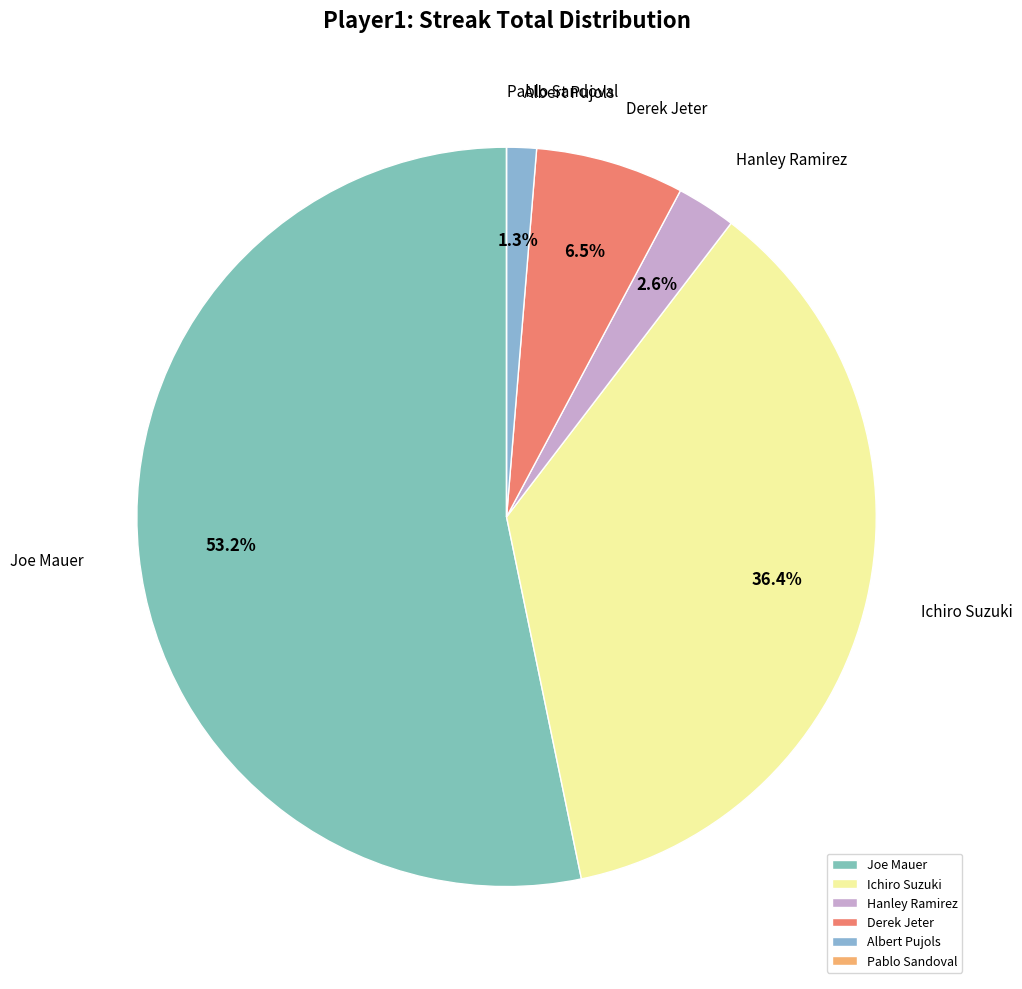

Which category has the biggest portion of the pie?

Joe Mauer